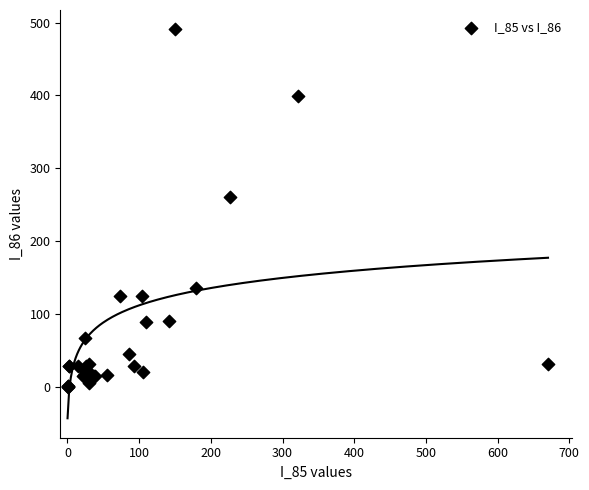

What Y value in the scatter plot is closest to 245?

260.3